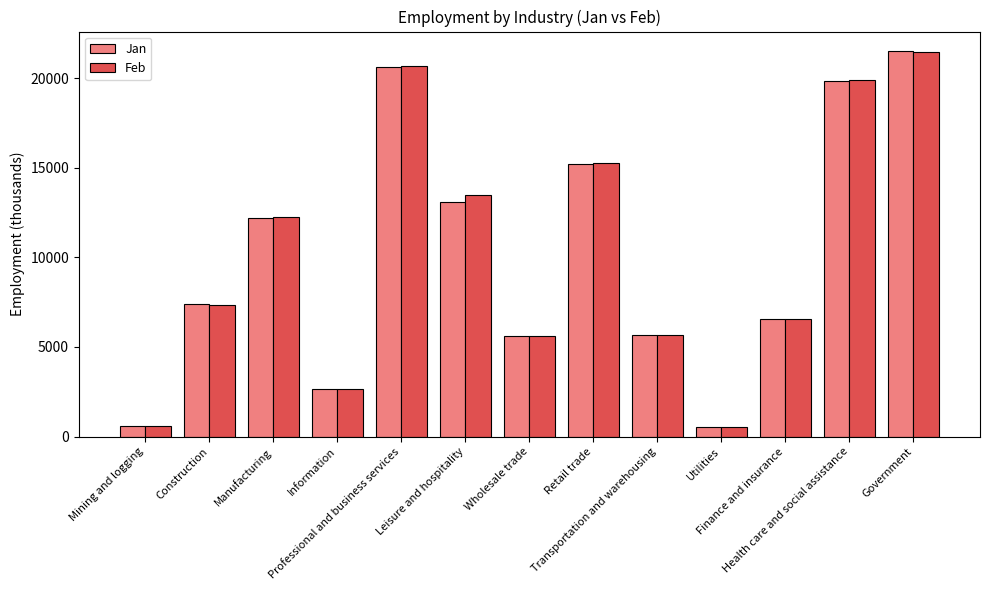

What is the sum of all Jan values?

131560.9